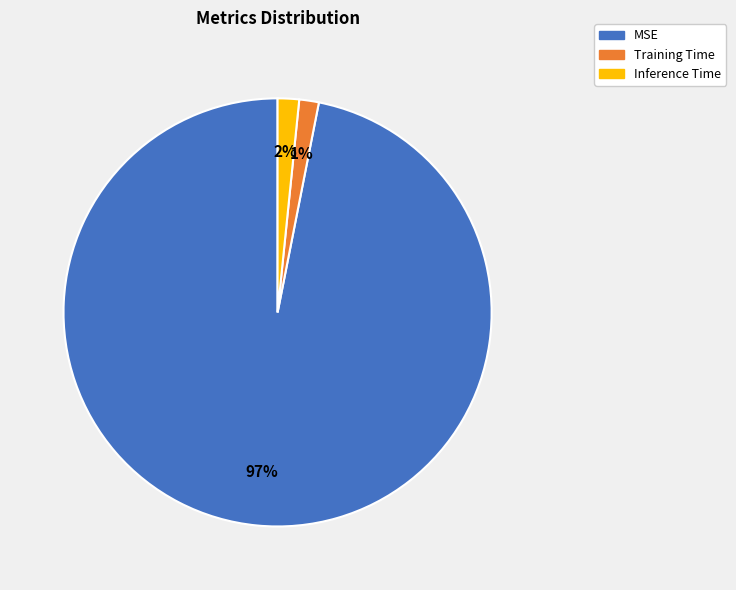

Do Inference Time and Training Time together represent more than half of the pie?

No